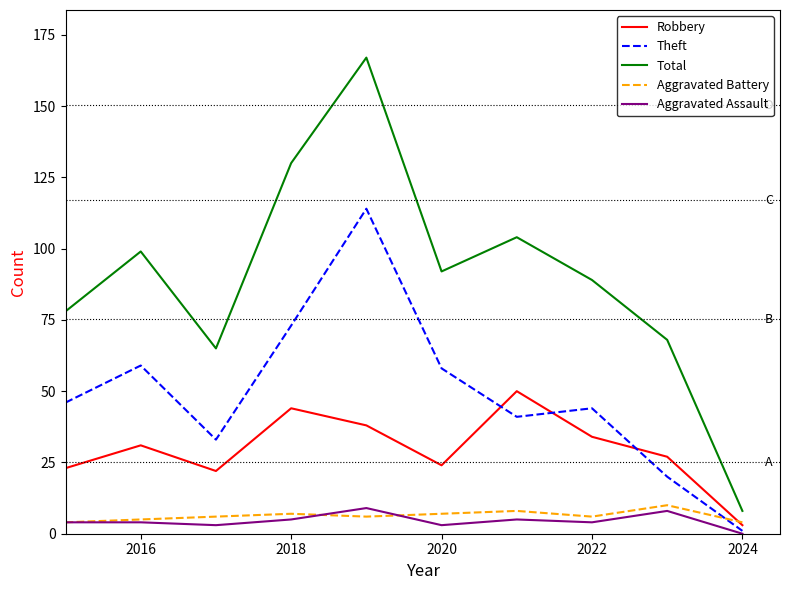

What are all the series names shown in the legend?

Robbery, Theft, Total, Aggravated Battery, Aggravated Assault